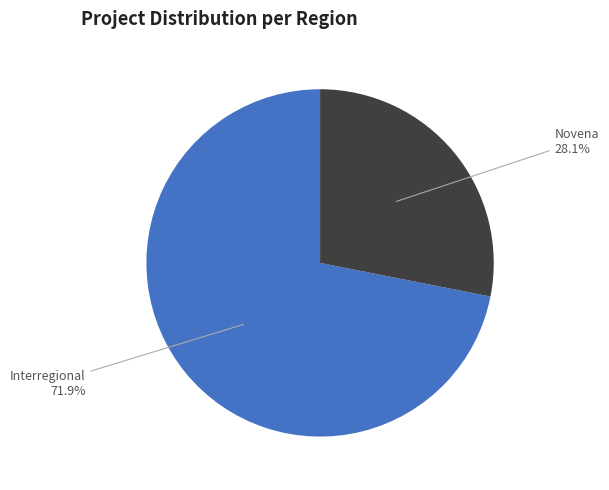

Which has a higher value, Novena or Interregional?

Interregional